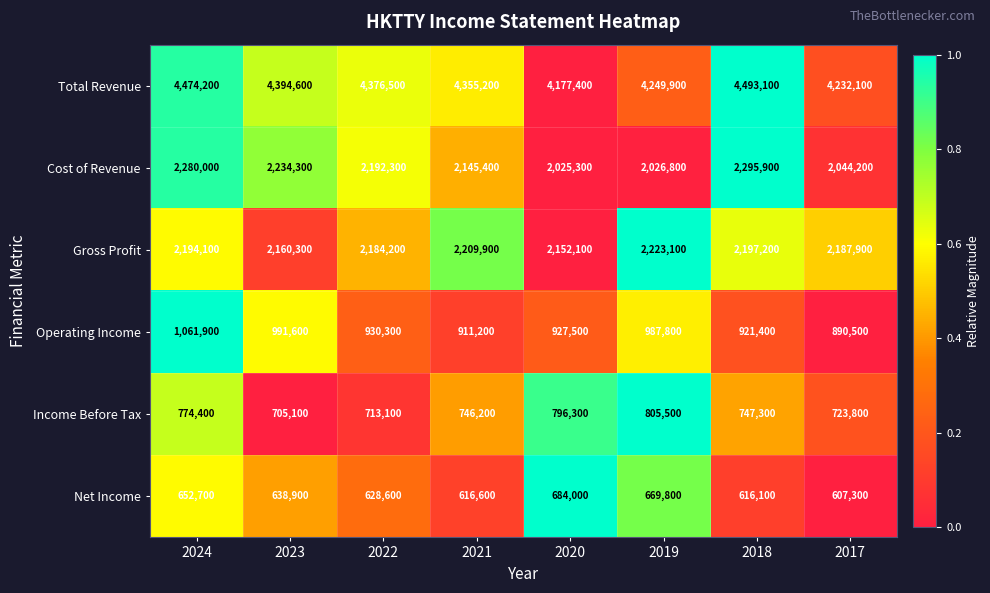

What is the difference between the highest and lowest values at 2022?

3747900